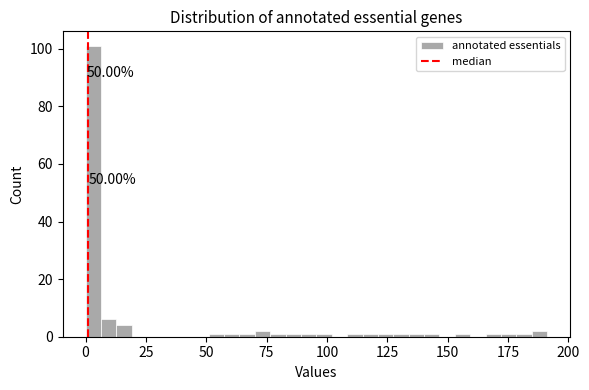

Read against the x-axis, roughly where is the centre of the tallest bar?

5